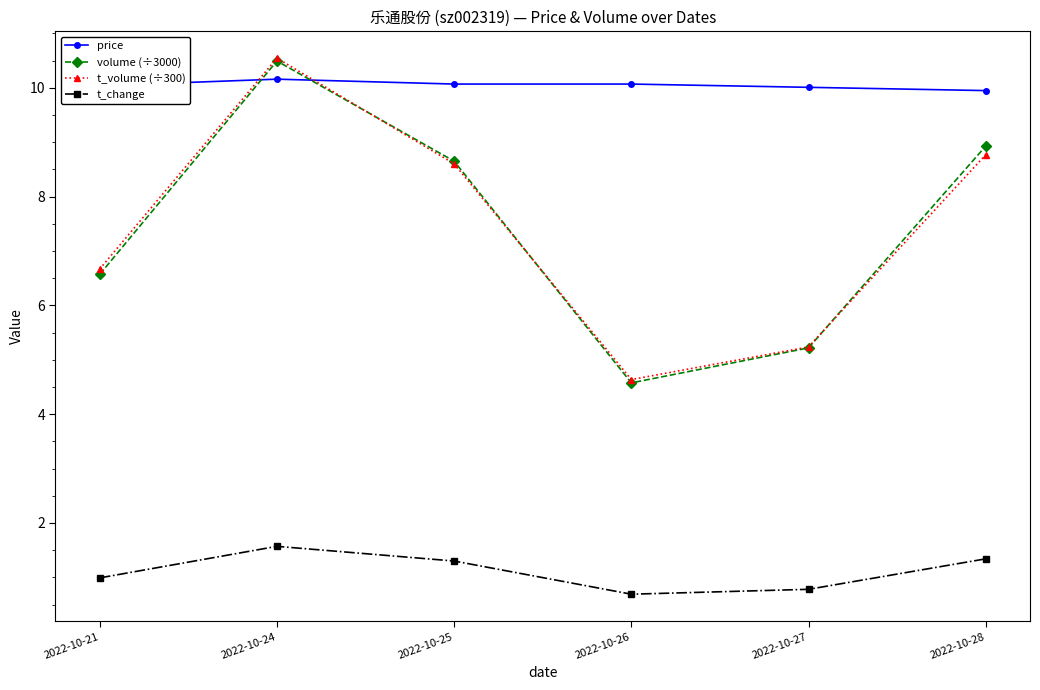

Count the number of data series in this chart.

4